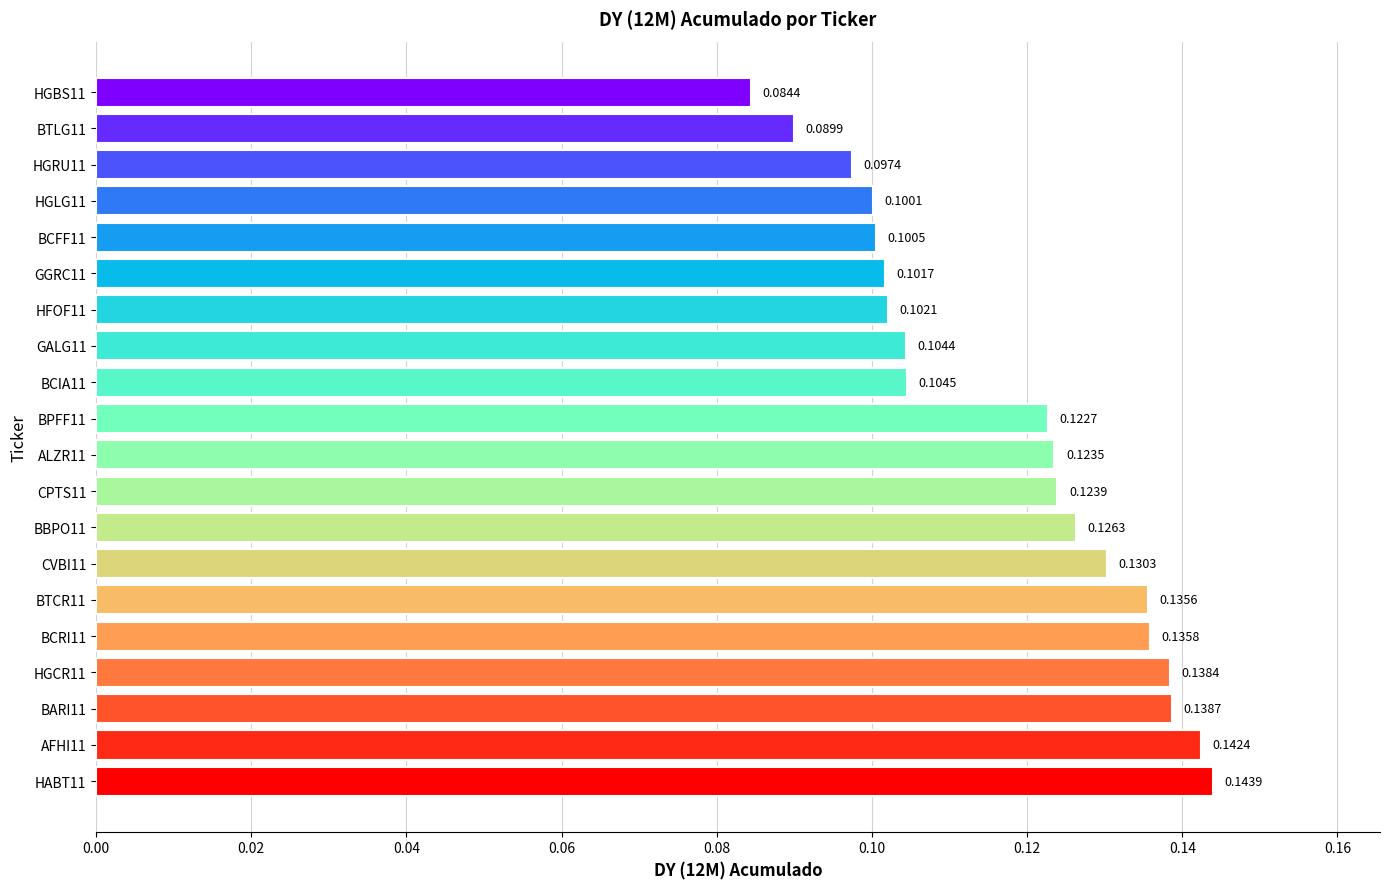

Between HABT11 and BARI11, which is larger?

HABT11